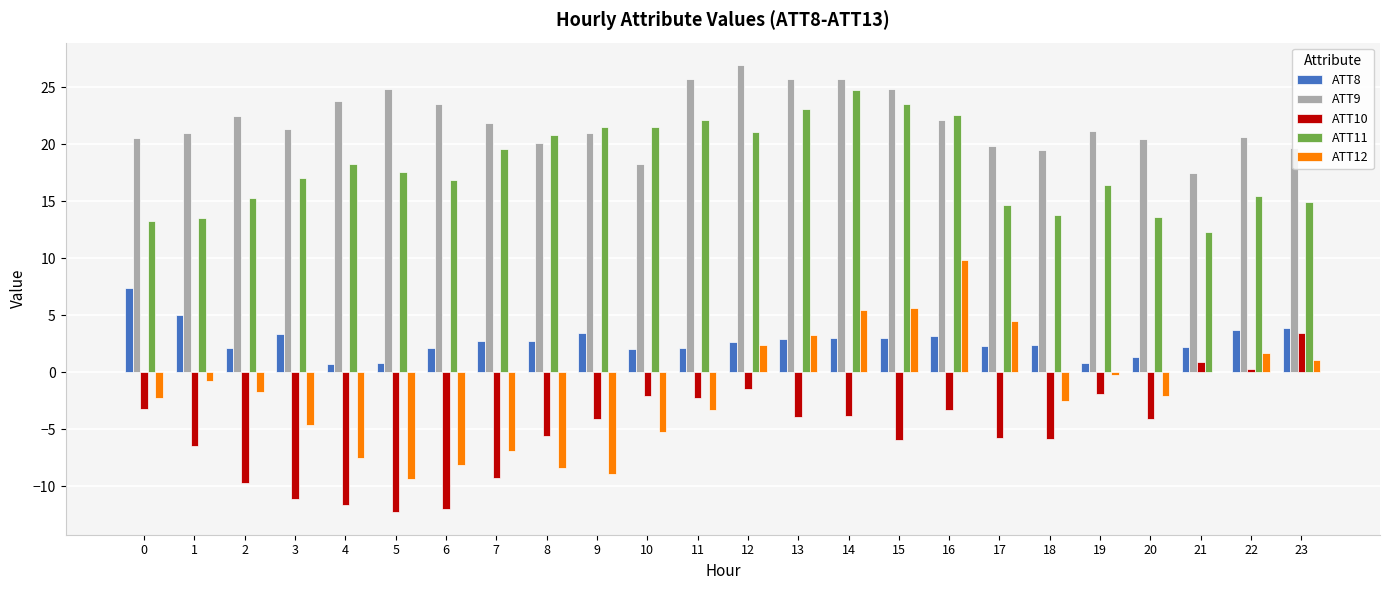

True or false: ATT8 has a value of 4.8 at 7.

False